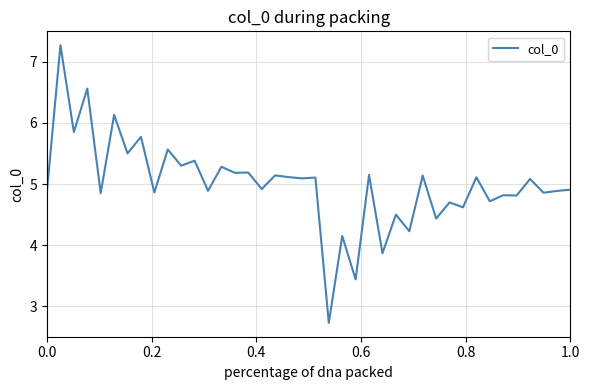

What is the greatest value displayed?

7.3